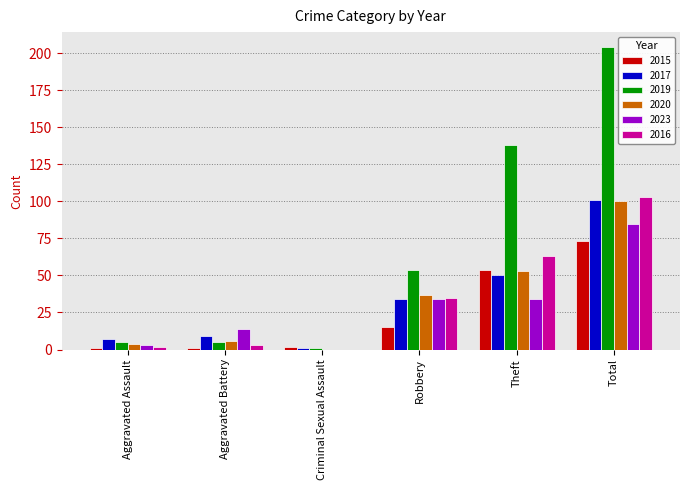

Which category has the highest value in the 2020 series?

Total